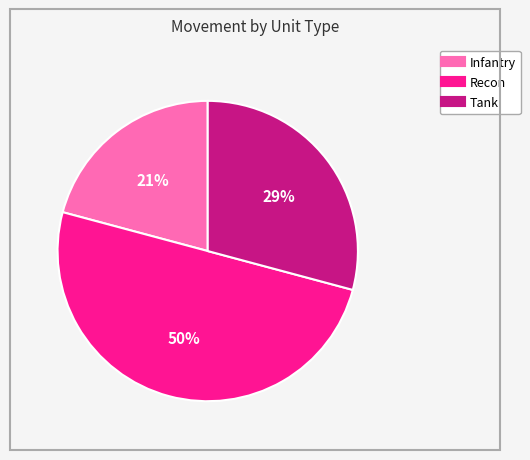

Combined, do Recon and Tank account for over 50%?

Yes